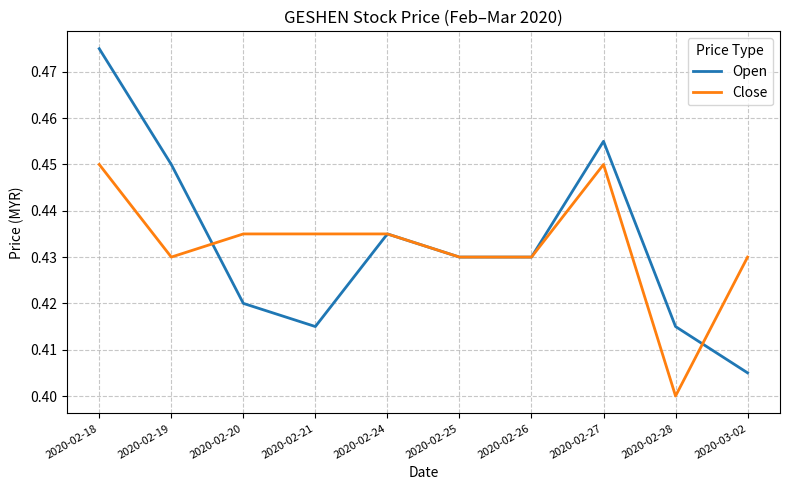

Where is Close nearest to the value 0?

2020-02-28